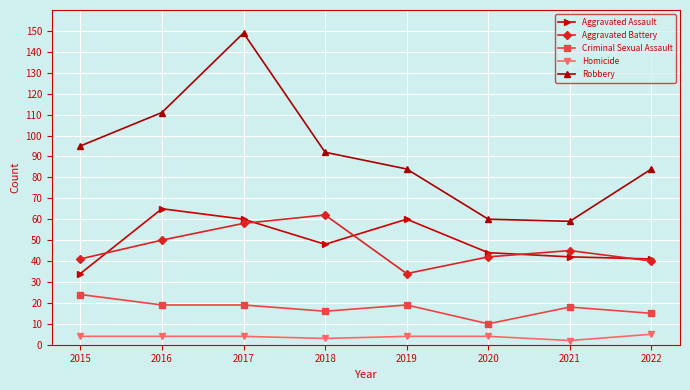

How many categories are shown in the chart?

8